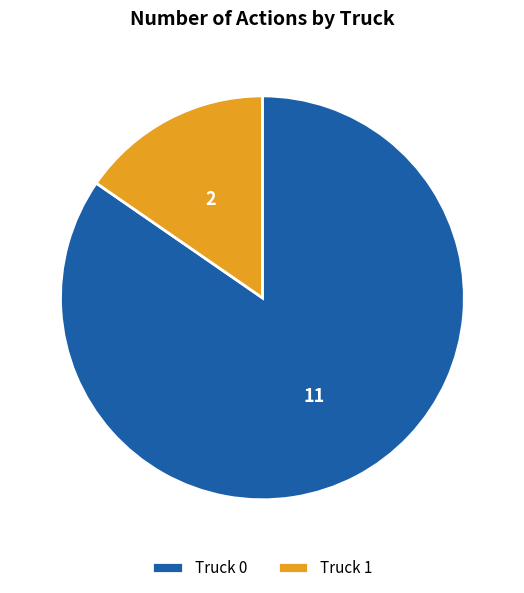

Which category accounts for the majority?

Truck 0